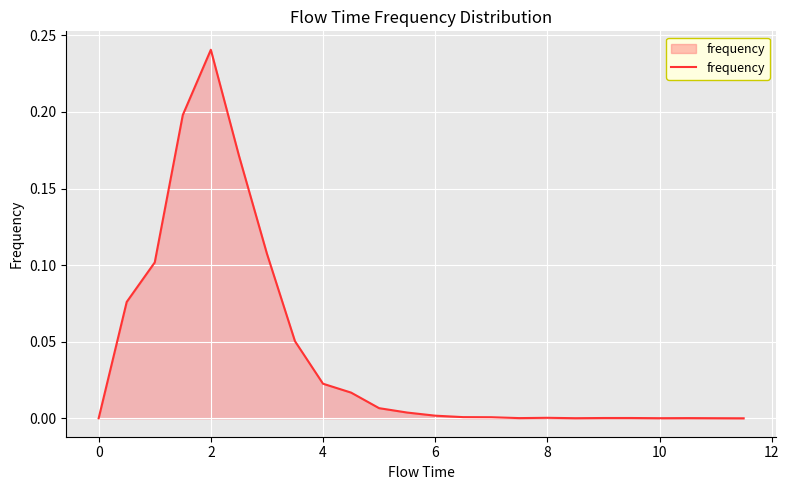

What is the difference between the maximum and minimum values?

0.2